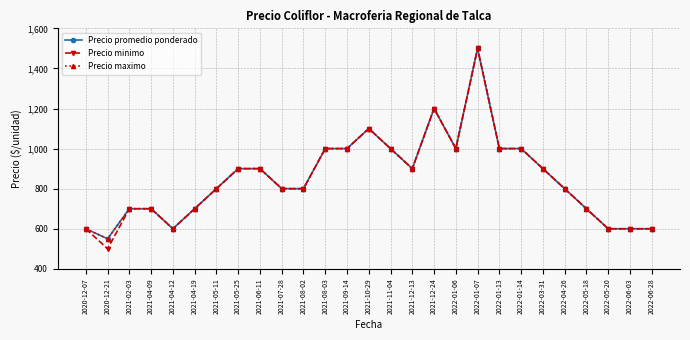

The value of Precio maximo at 2022-05-18 is 700. True or false?

True